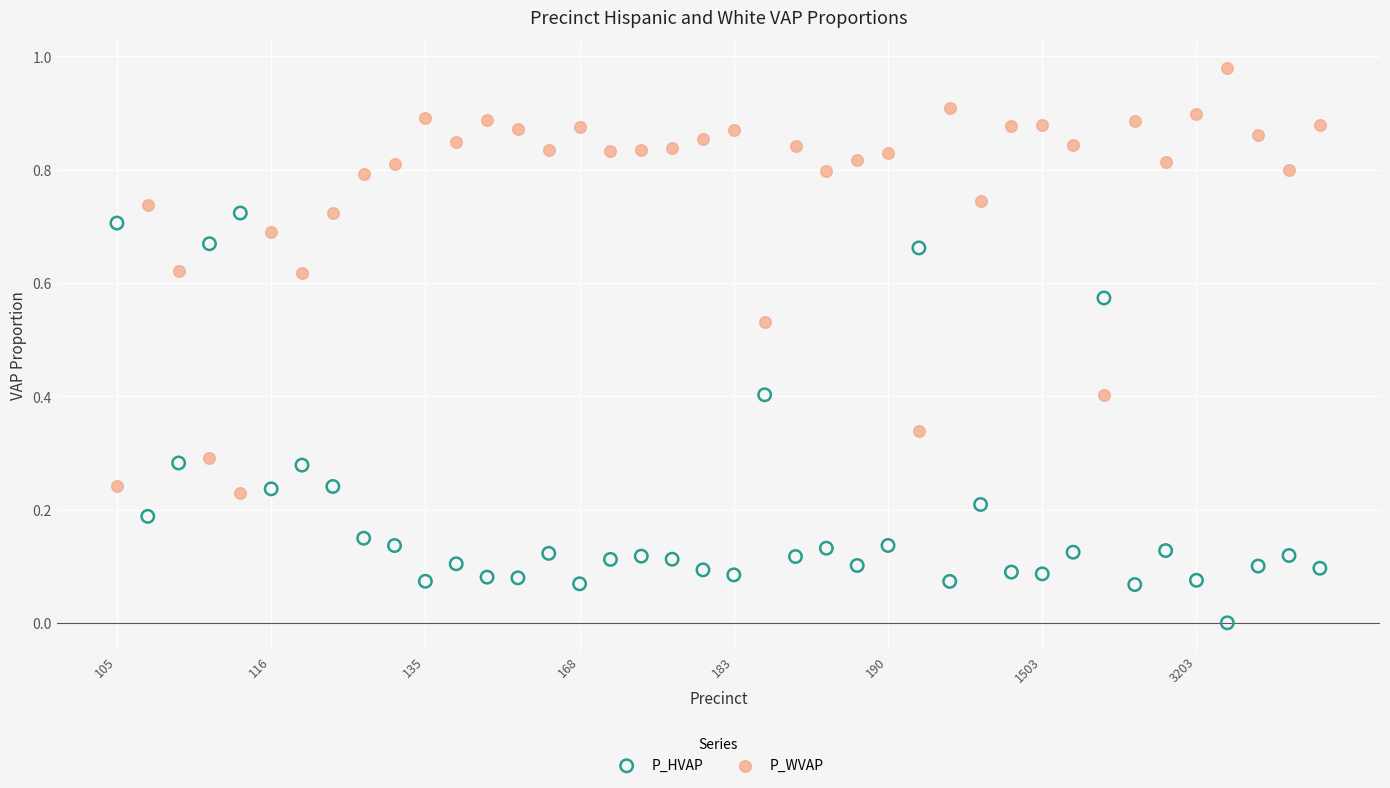

What are all the series names shown in the legend?

P_HVAP, P_WVAP